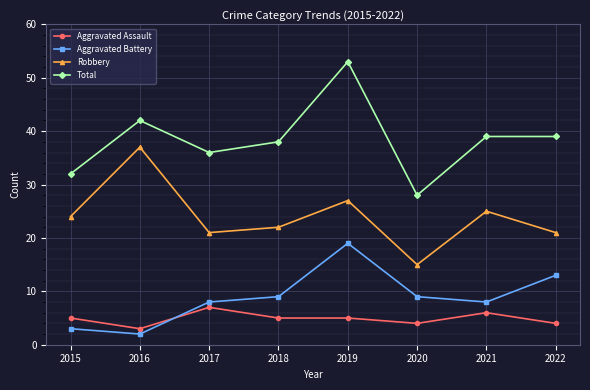

At which category is the sum across all series the highest?

2019